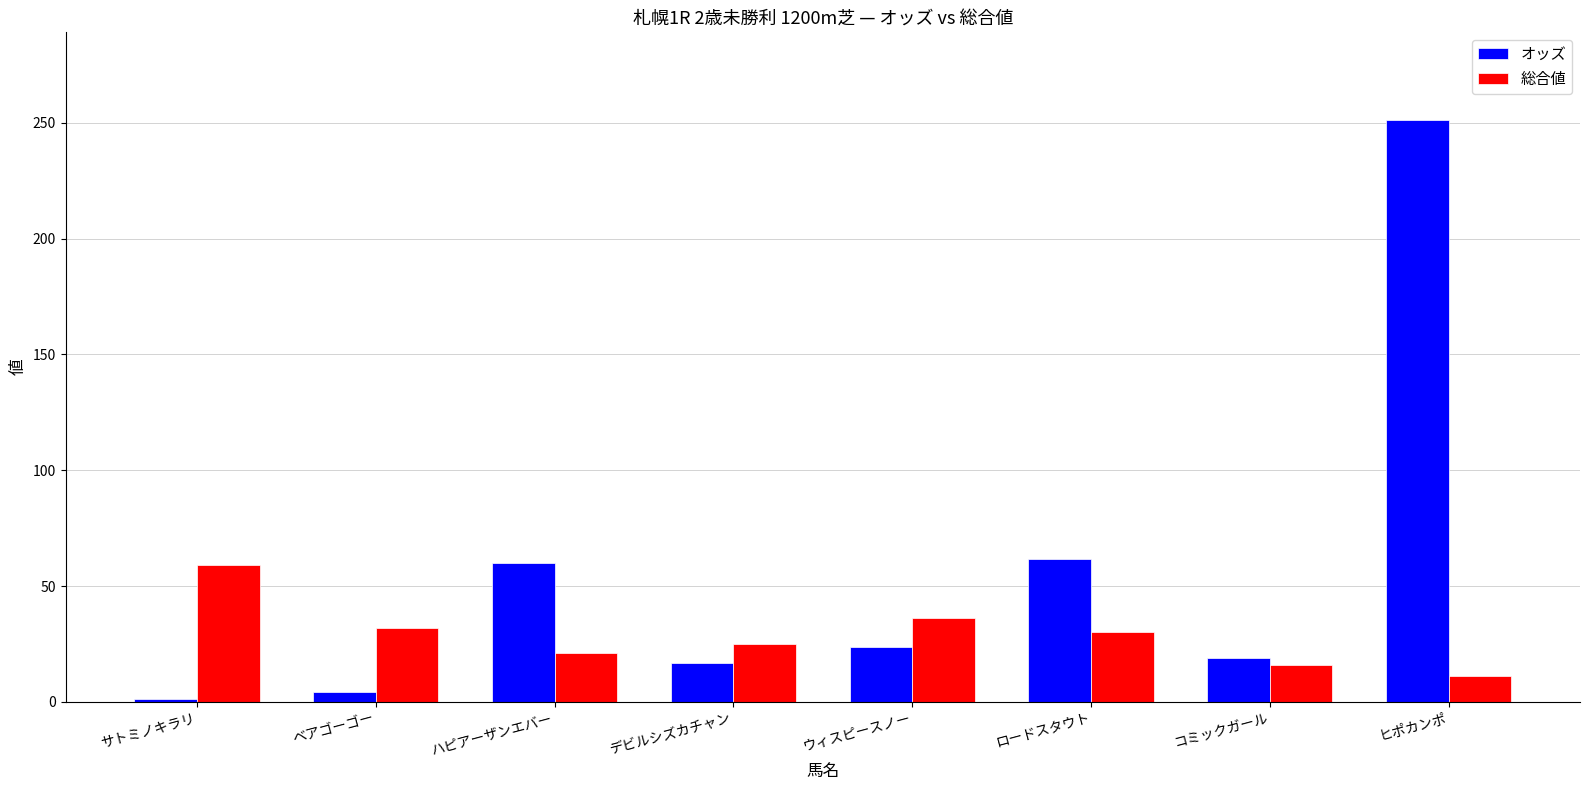

Rank the series by their maximum value, from lowest to highest.

総合値, オッズ